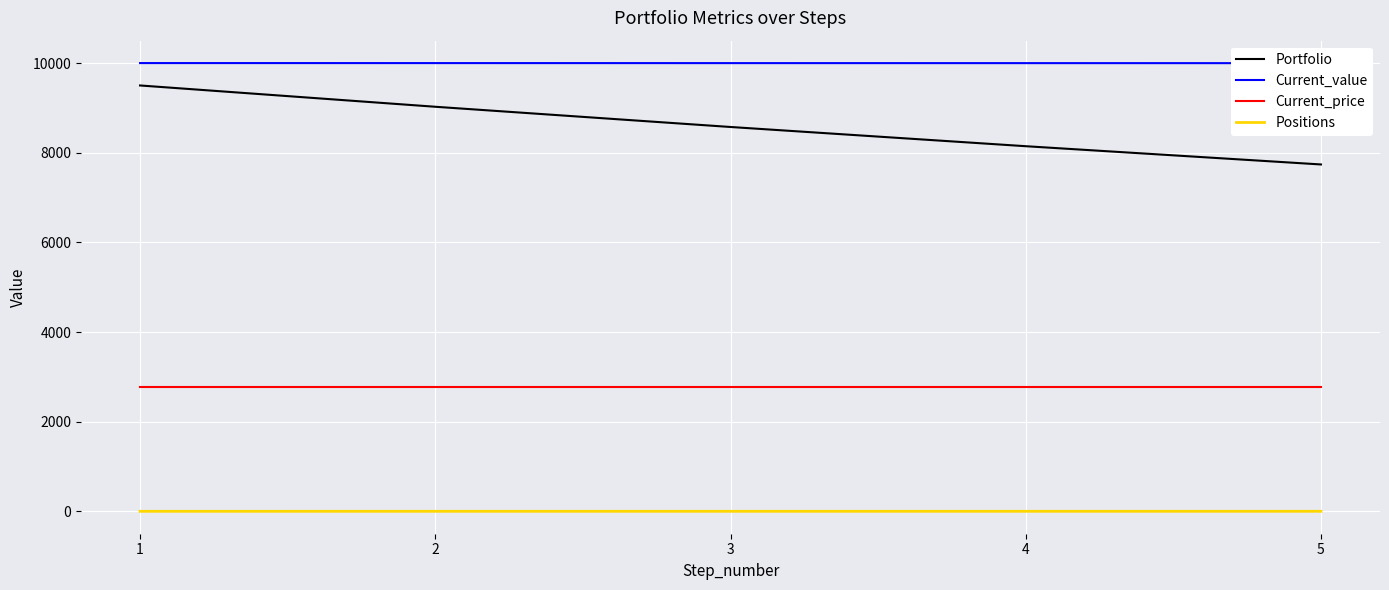

At which label does Current_price reach its minimum?

1